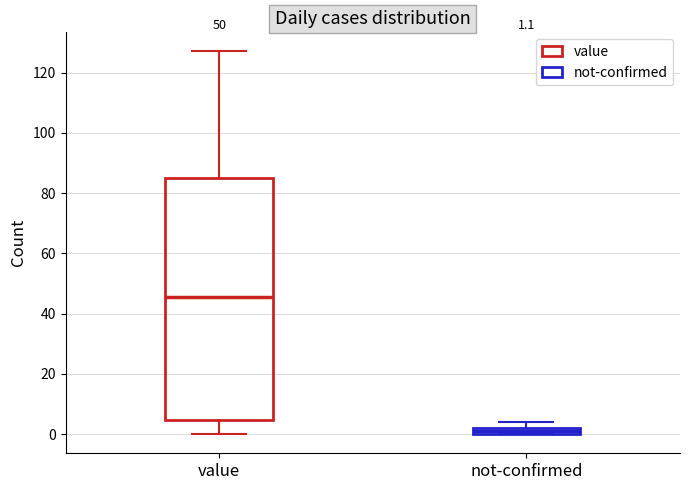

Which box has the lowest median line?

not-confirmed